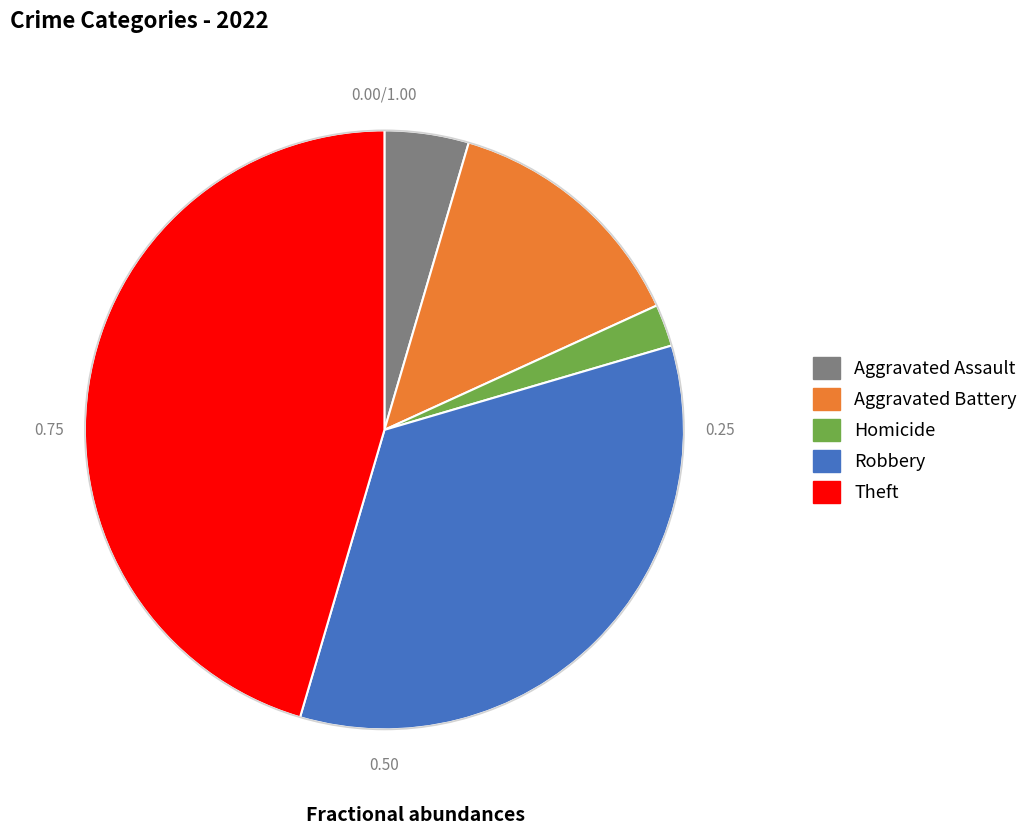

Is there a majority slice in this chart?

No